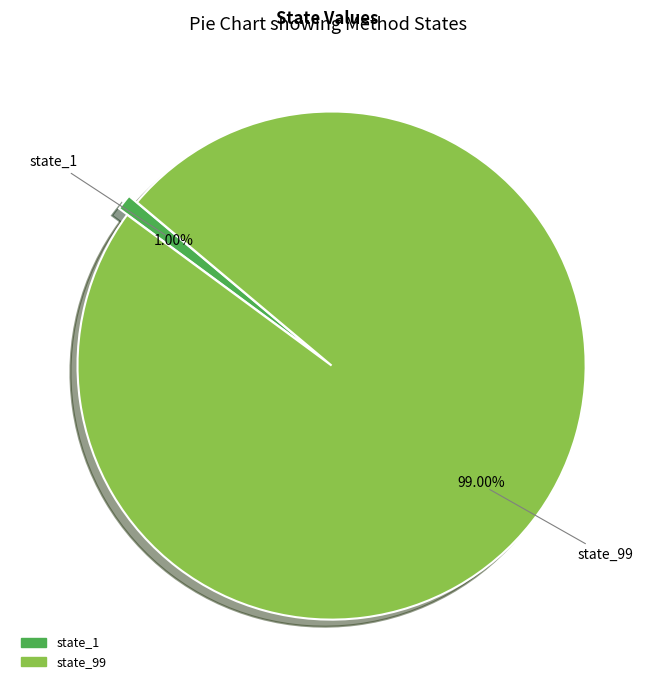

To the nearest percent, what is the average slice percentage?

50%